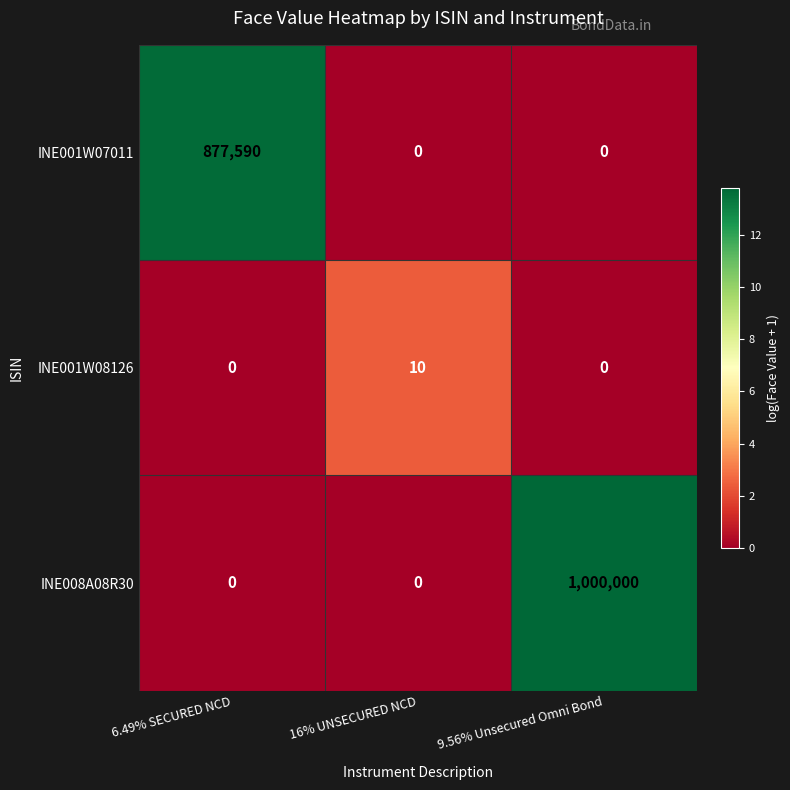

Which series has the largest total across all categories?

INE008A08R30